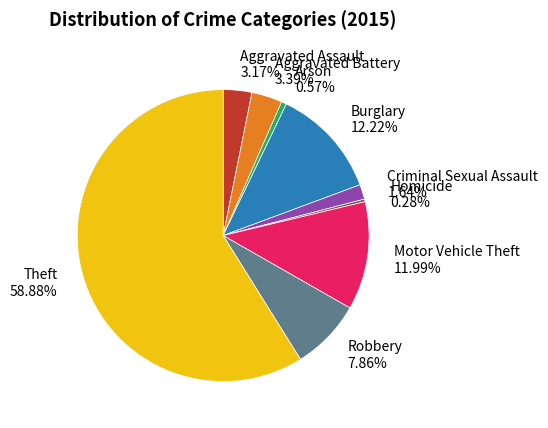

To the nearest percent, what percentage of the pie is Arson?

1%